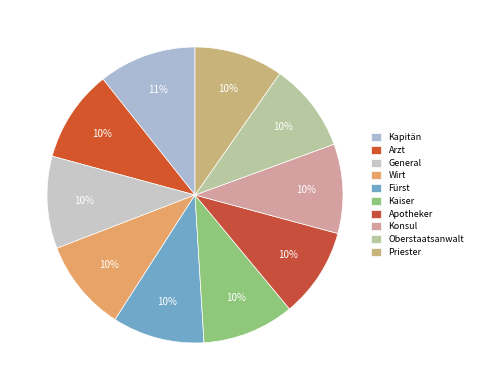

What portion of the pie excludes Oberstaatsanwalt?

90.3%